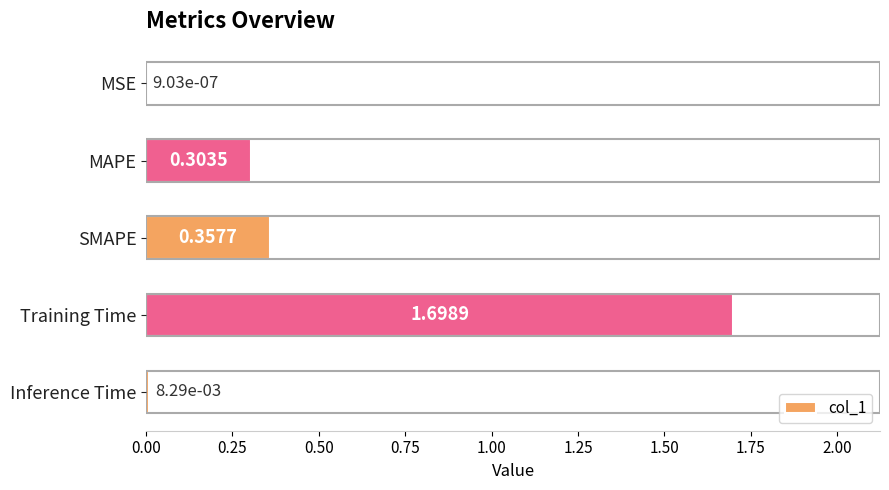

At which label is the value closest to 0?

MSE